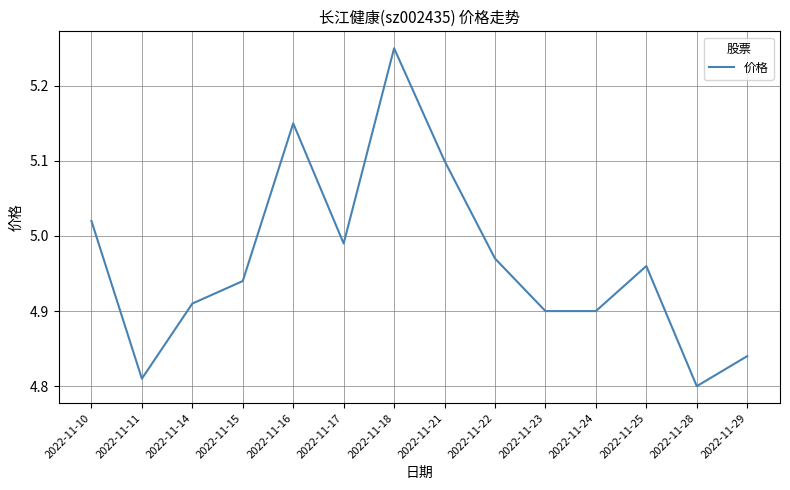

Which has a higher value, 2022-11-15 or 2022-11-11?

2022-11-15